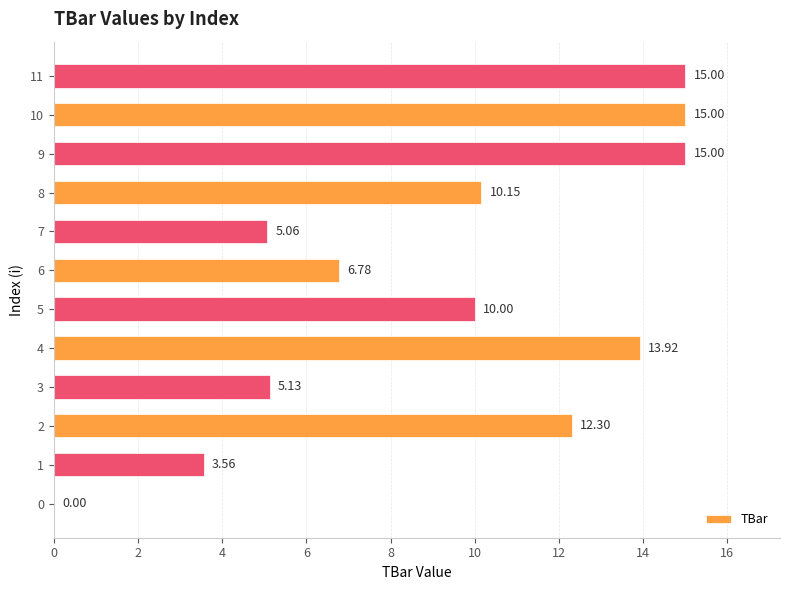

How many series are shown in this chart?

1